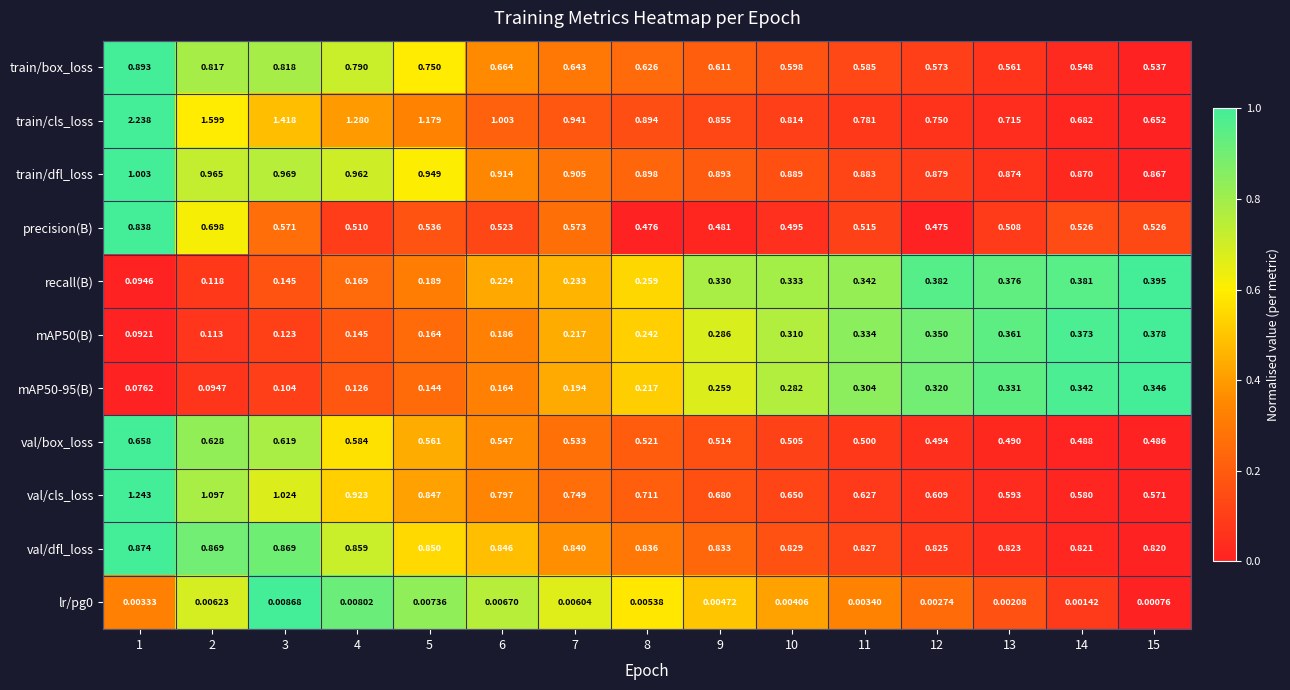

How many data points does each series have?

15